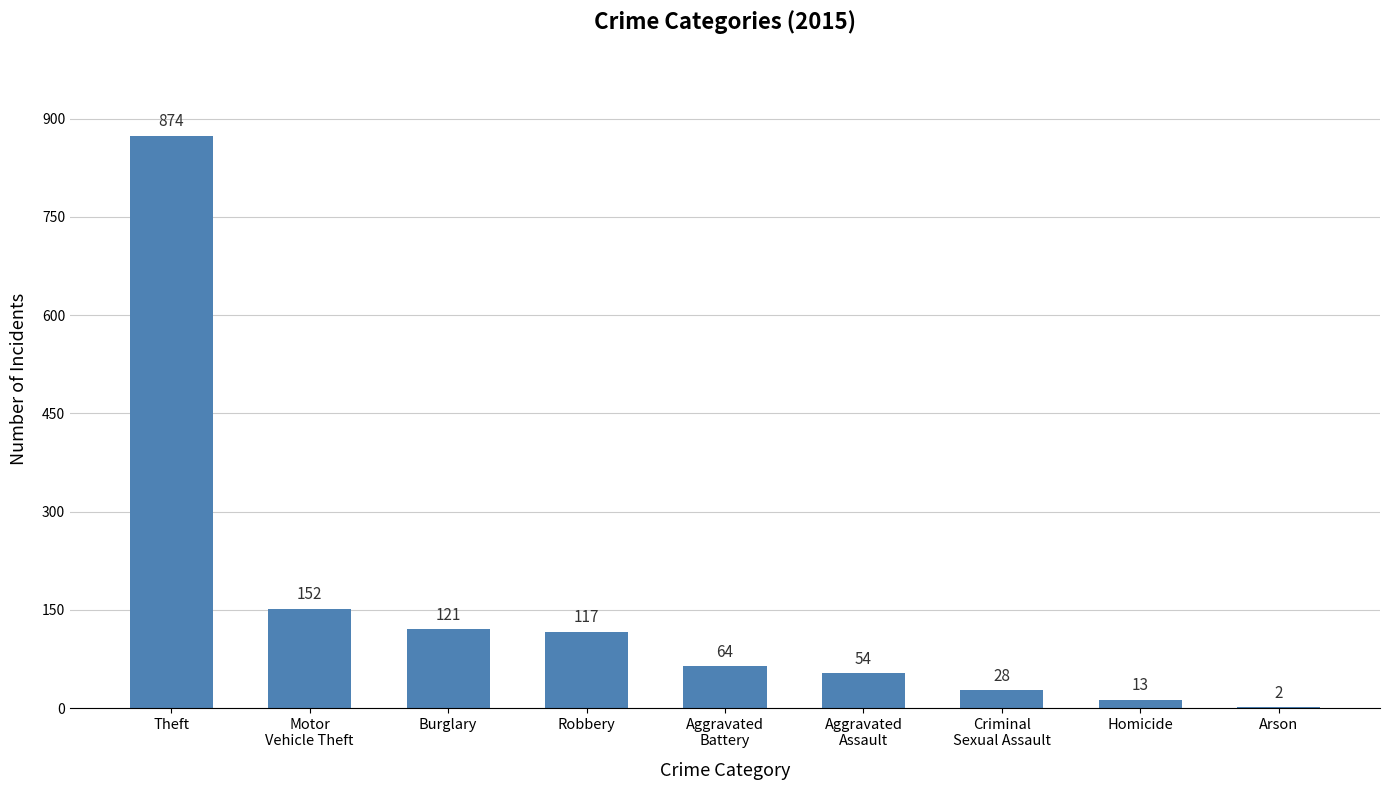

Which has a higher value, Homicide or Arson?

Homicide